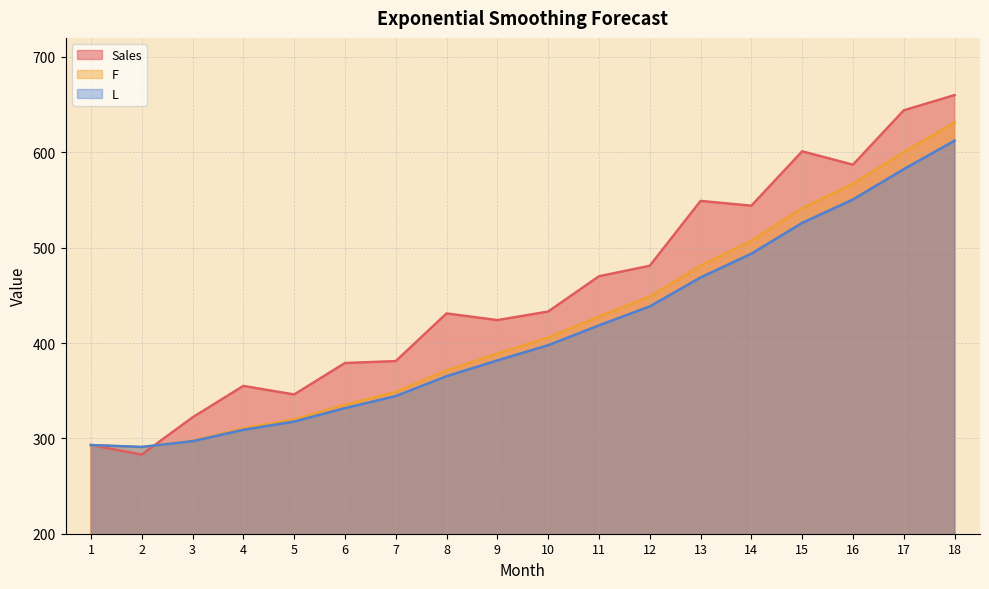

True or false: Sales and L cross at least once.

True